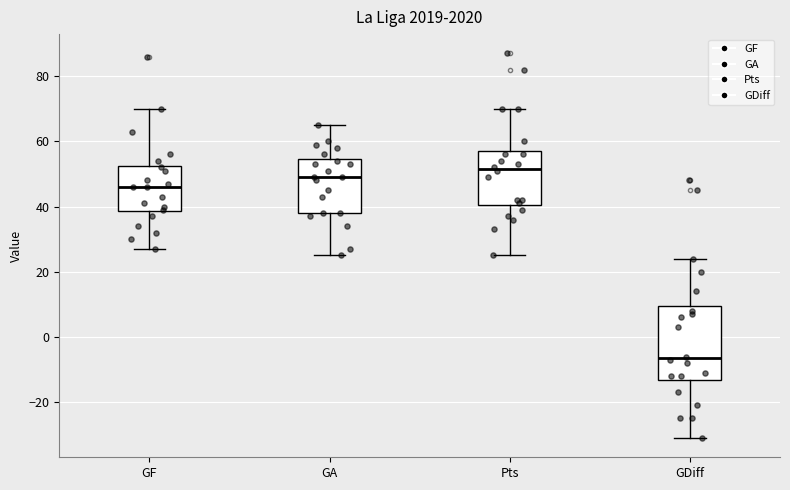

Where does the lower whisker of the box for GF end on the y-axis? The values are not printed on the chart, so give them approximately, as read against the axis.

28